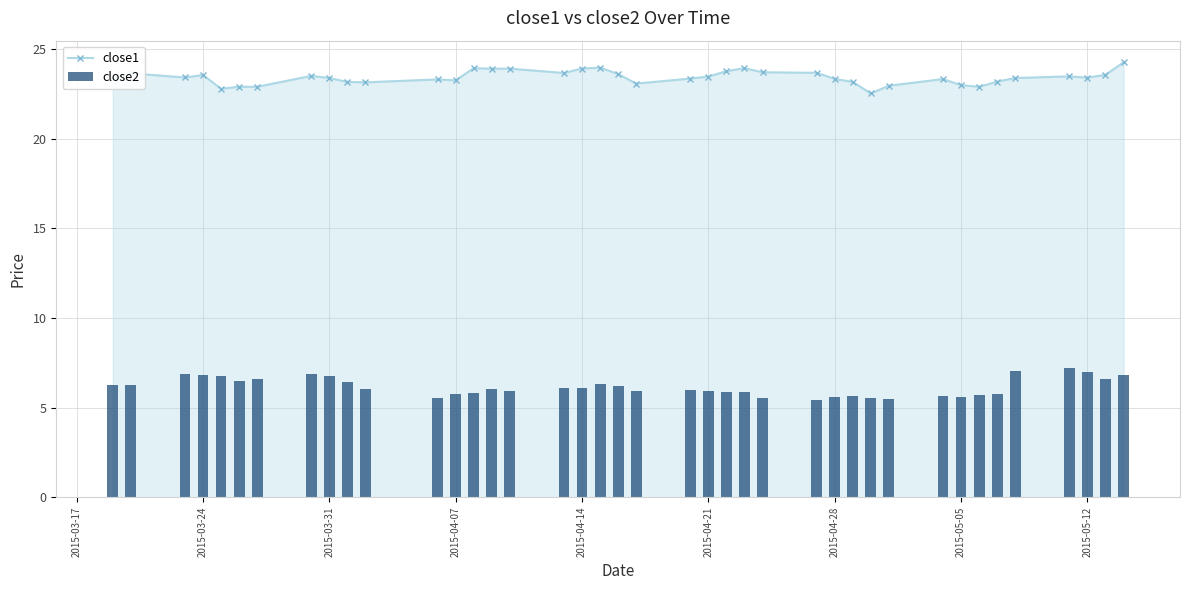

What is the minimum value for close1?

22.5